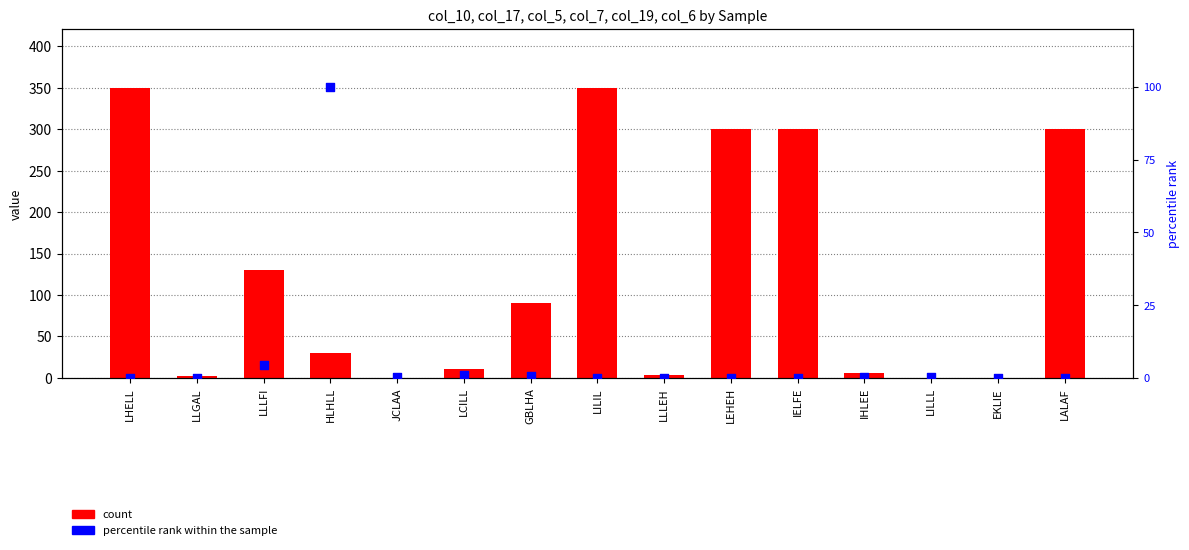

What is the total value across all series at LALAF?

300.0